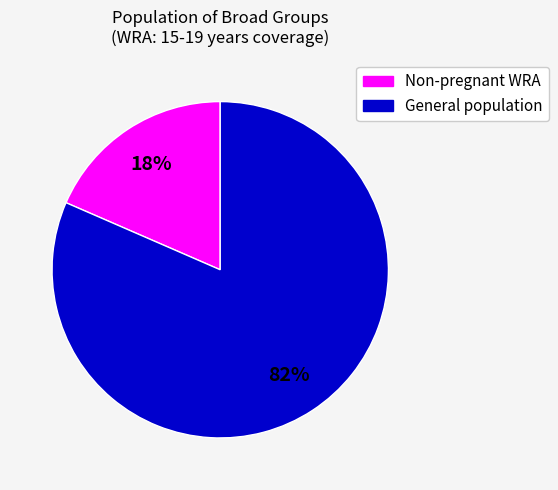

Is there any slice that represents more than half of the pie?

Yes